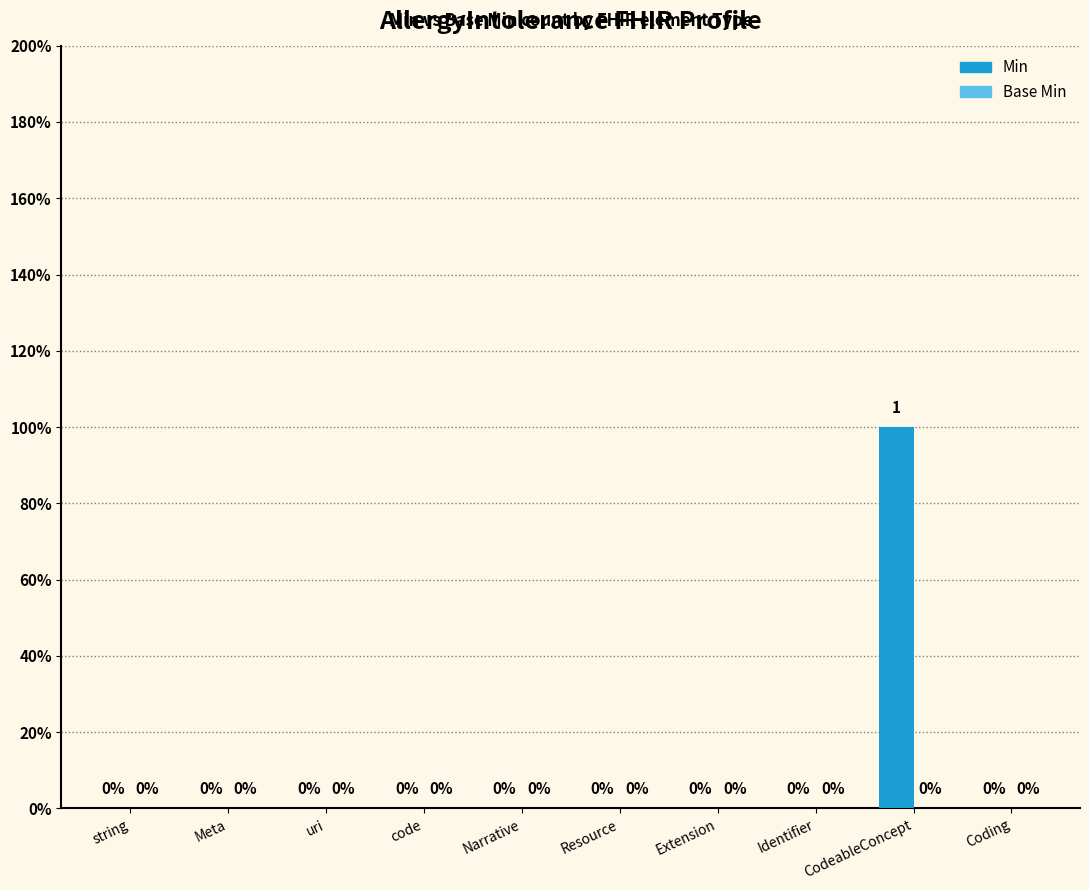

Are the bars horizontal?

No